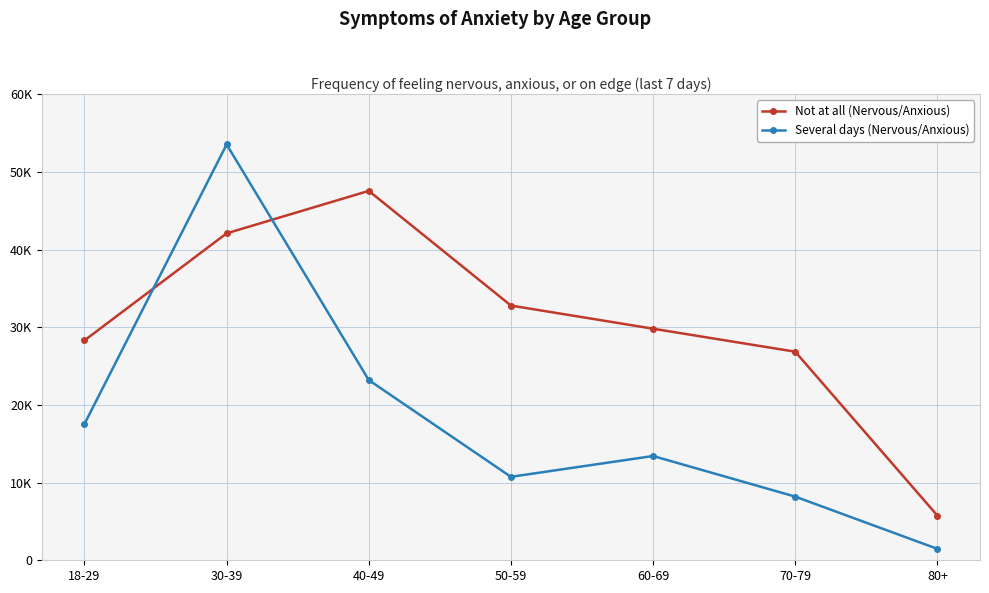

Reading right to left, what are all the values shown in this chart?

Not at all (Nervous/Anxious): 80+=5760	70-79=26857	60-69=29818	50-59=32799	40-49=47564	30-39=42097	18-29=28315
Several days (Nervous/Anxious): 80+=1473	70-79=8197	60-69=13427	50-59=10745	40-49=23201	30-39=53544	18-29=17559